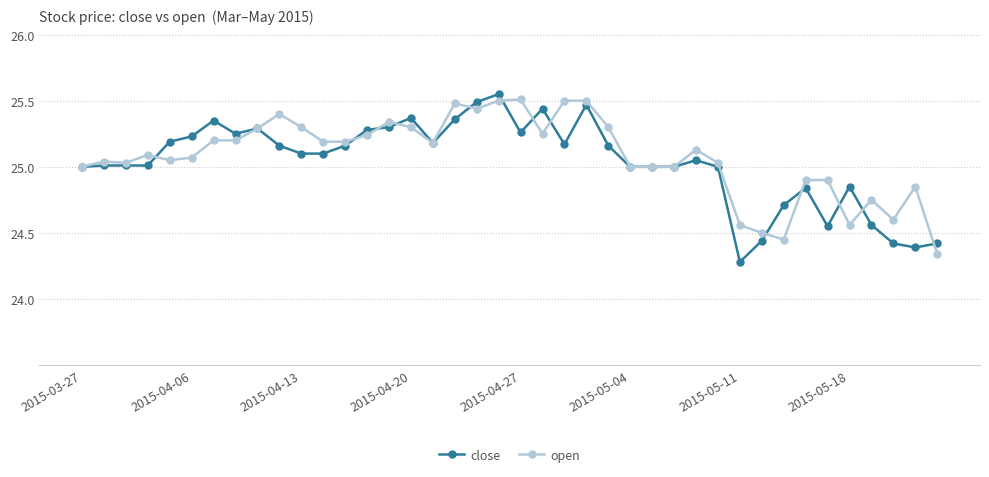

True or false: open has more than 2 points higher than both neighbors.

True